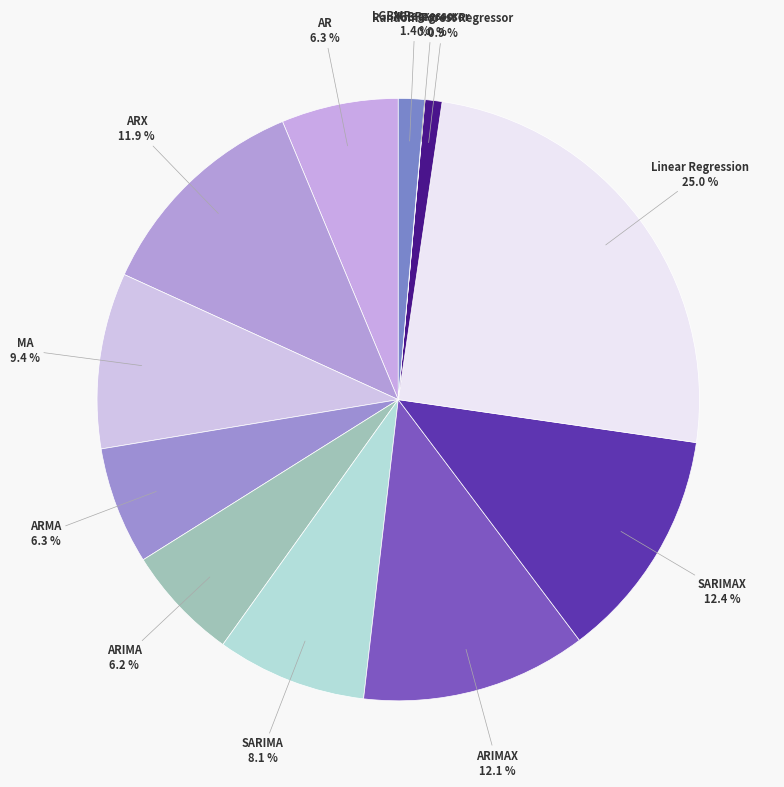

To the nearest percent, what is the difference between the largest and smallest slice percentages?

25%